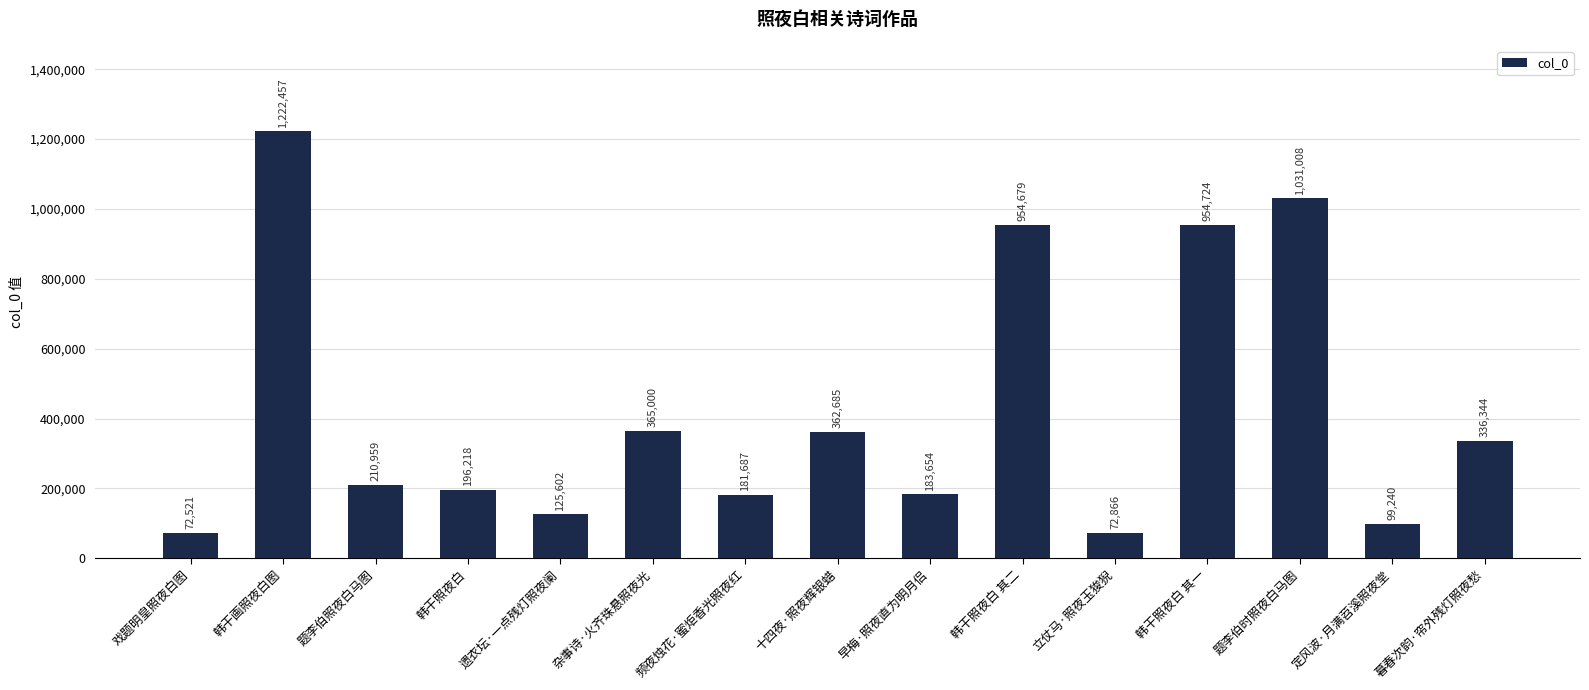

Does the chart contain any negative values?

No